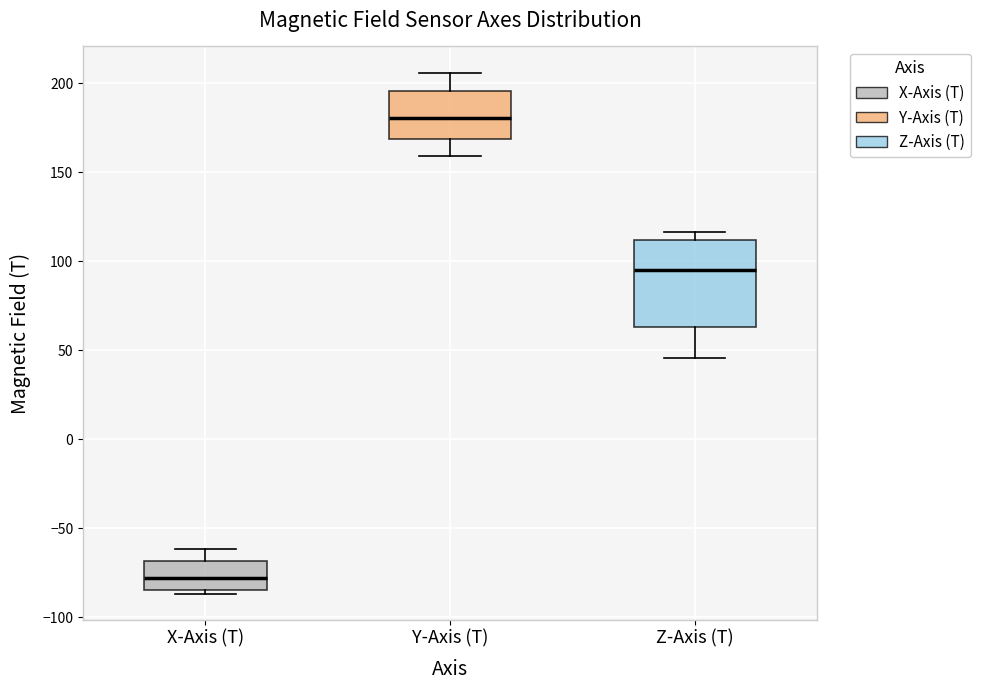

Reading left to right, transcribe this box plot: for each box, give where its median line is, the range the box spans, and where its two whiskers end, as read against the y-axis. The values are not printed on the chart, so give them approximately, as read against the axis.

X-Axis (T): median -80, box -85 to -70, whiskers -85 (just below the box's lower edge) to -60
Y-Axis (T): median 180, box 170 to 195, whiskers 160 to 205
Z-Axis (T): median 95, box 65 to 110, whiskers 45 to 115